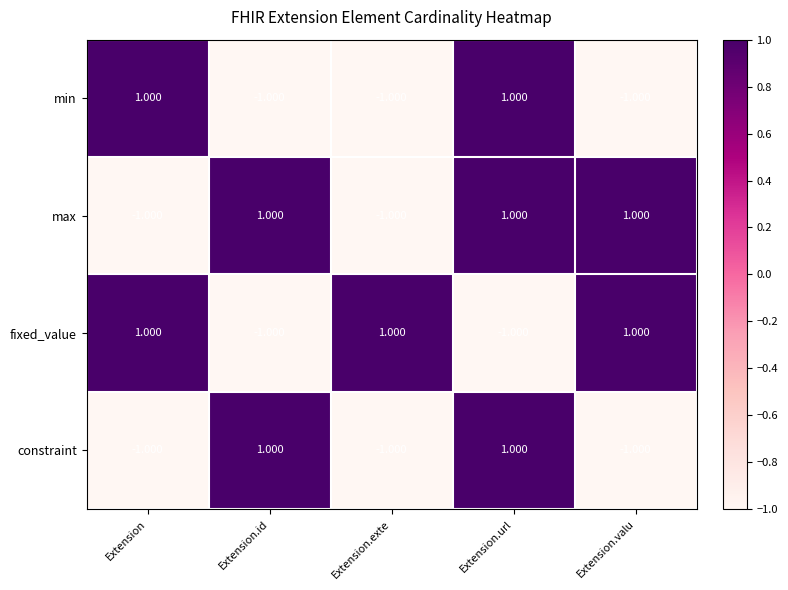

Which series changed the most between Extension.exte and Extension.valu?

max